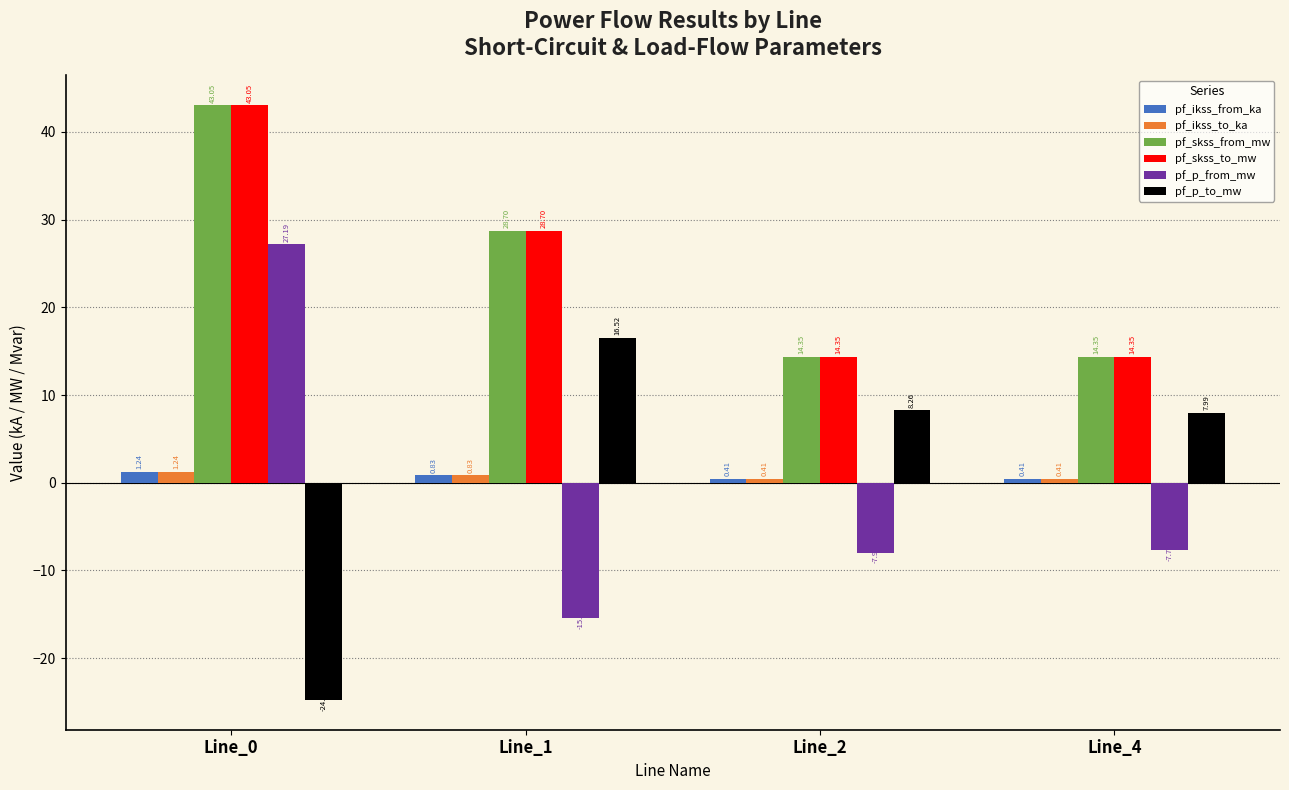

True or false: pf_skss_to_mw has a value of 28.7 at Line_1.

True